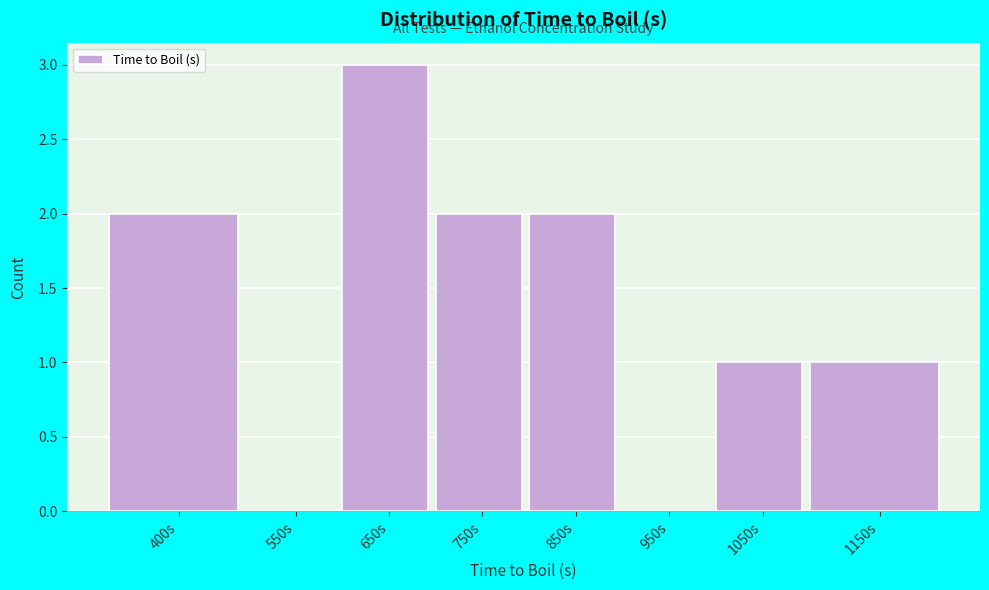

Reading left to right, extract all data points from this chart.

400s=2	550s=0	650s=3	750s=2	850s=2	950s=0	1050s=1	1150s=1